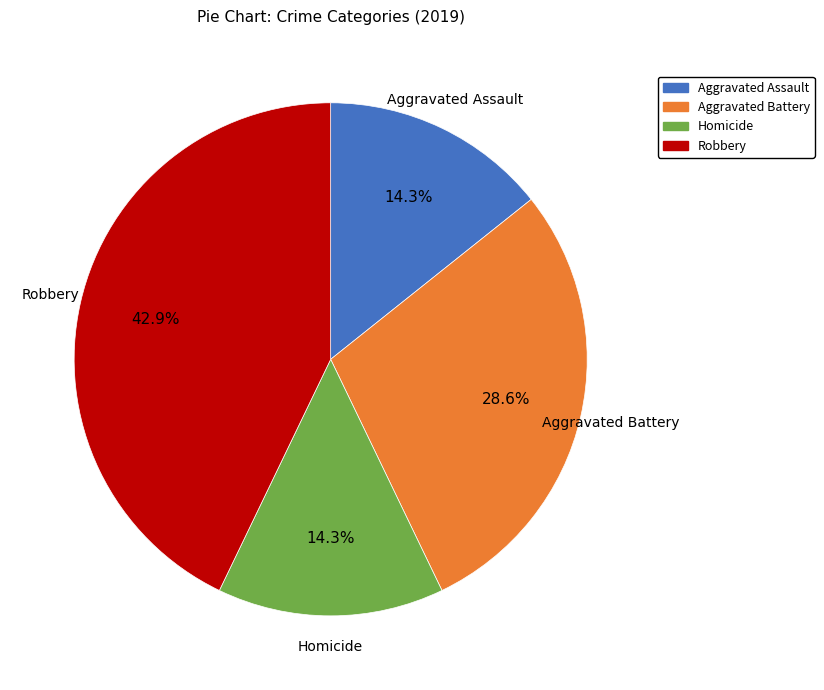

How many slices are in this pie chart?

4